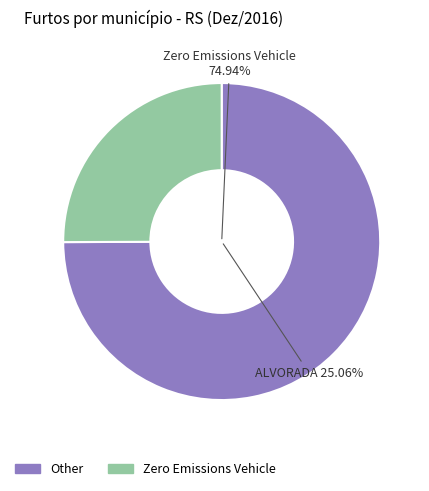

To the nearest percent, what is the difference between the largest and smallest slice percentages?

25%